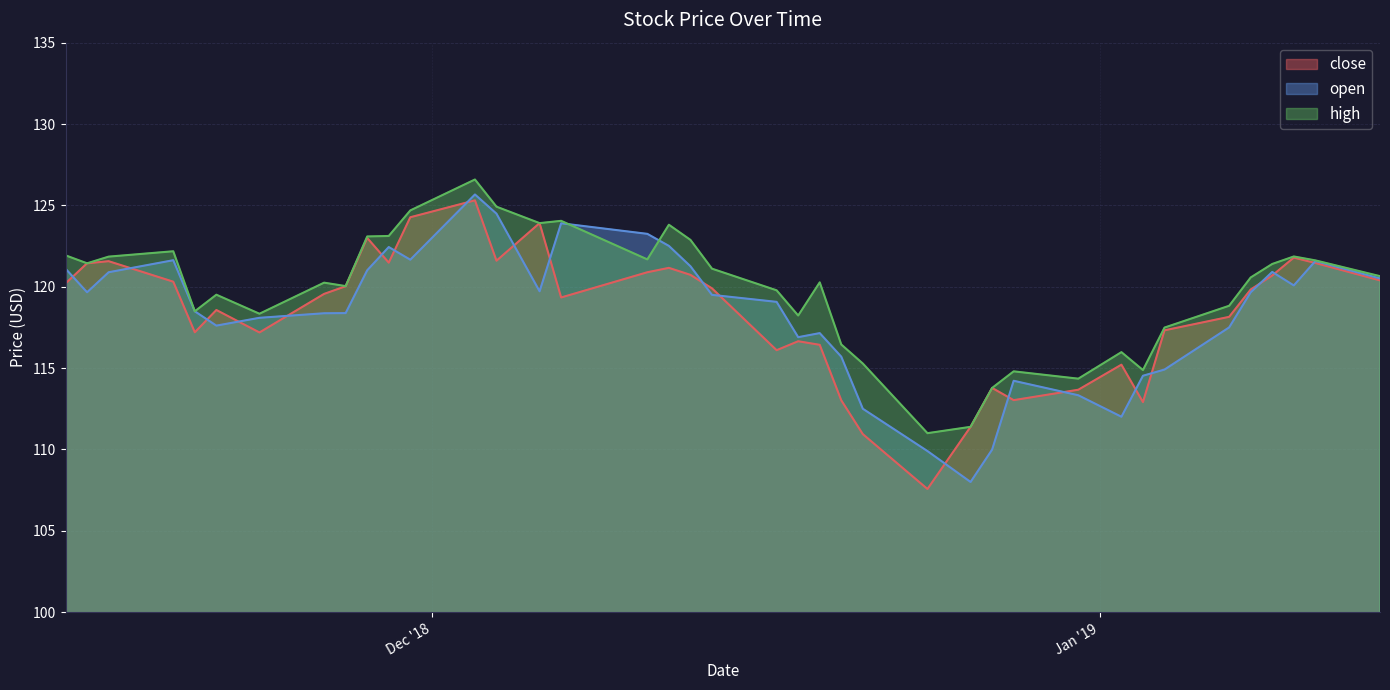

How many lines are shown in the chart?

3